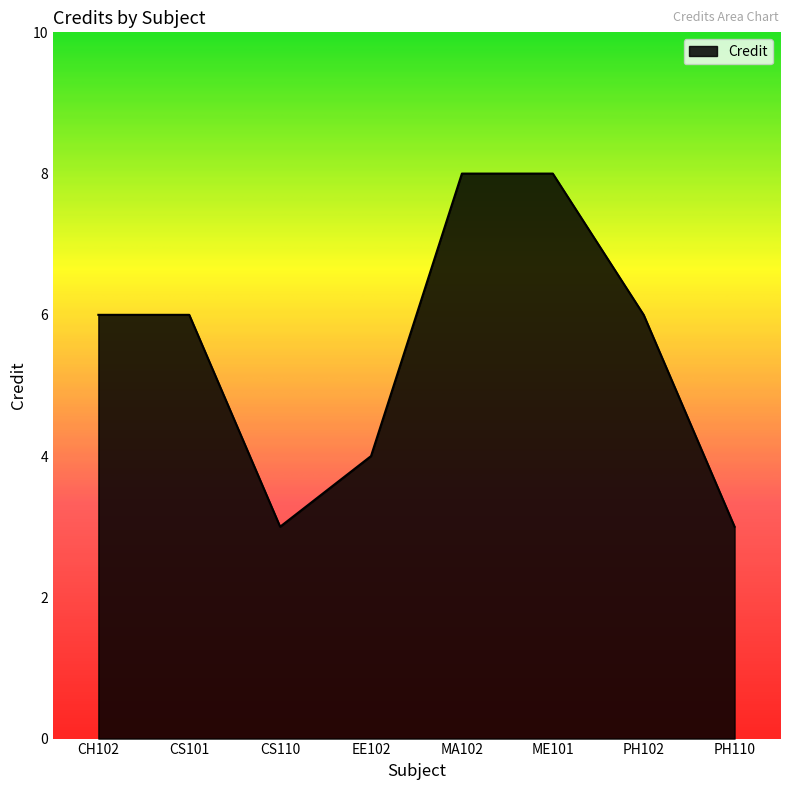

What is the difference between the maximum and minimum values?

5